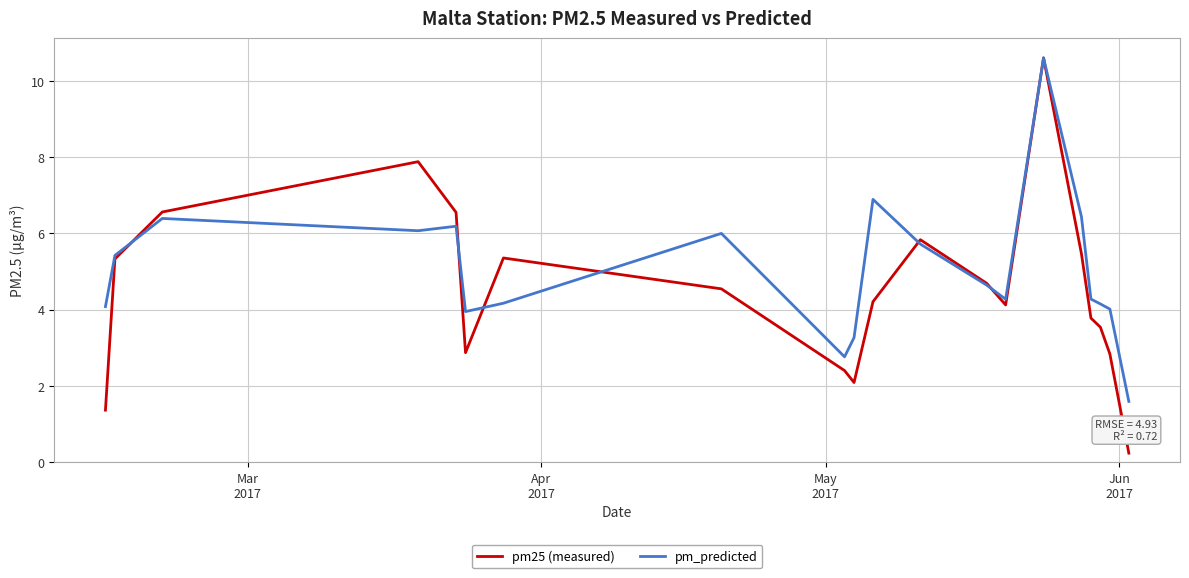

What is the highest value of the pm_predicted series?

10.6